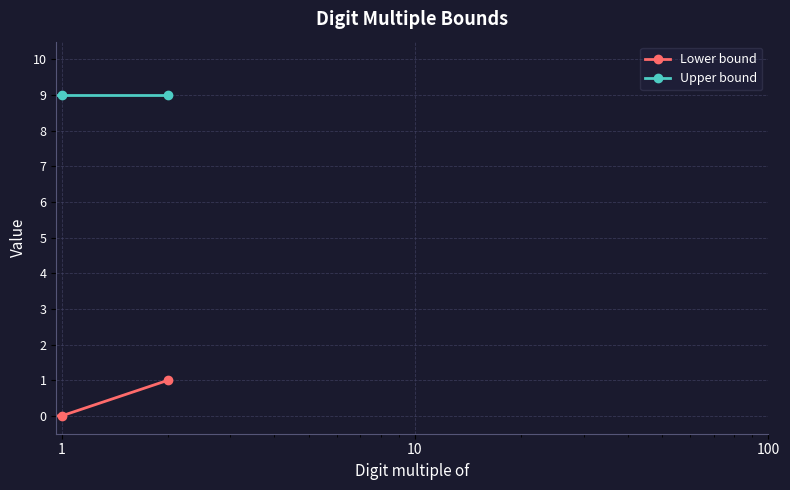

What is the minimum value for Upper bound?

9